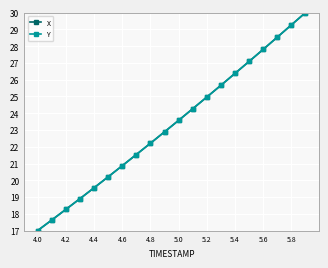

What is the value of the Y point at the 14th from the left?

25.7